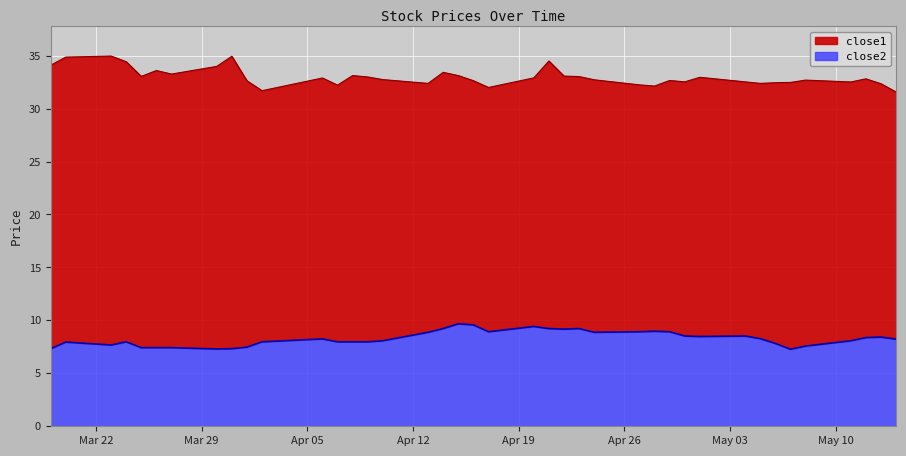

What is the greatest value displayed?

35.0